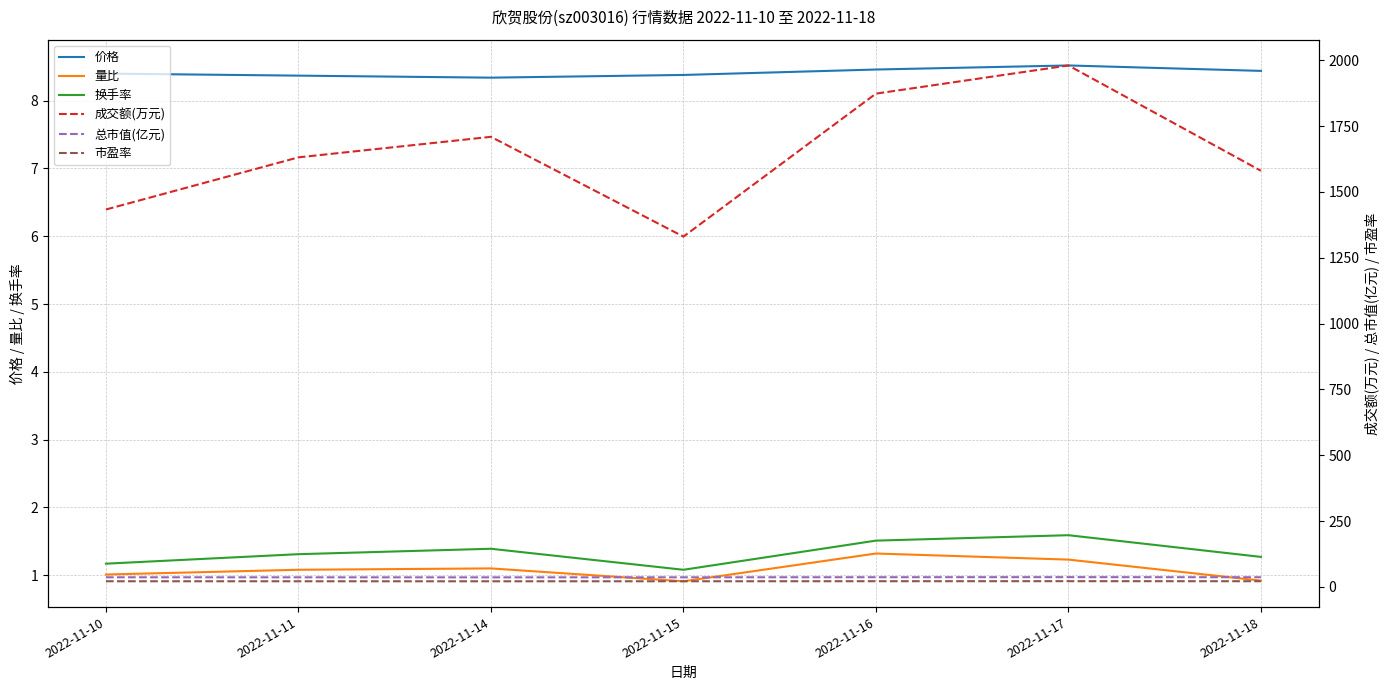

Reading right to left, what are all the values shown in this chart?

价格: 2022-11-18=8.4	2022-11-17=8.5	2022-11-16=8.5	2022-11-15=8.4	2022-11-14=8.3	2022-11-11=8.4	2022-11-10=8.4
量比: 2022-11-18=0.9	2022-11-17=1.2	2022-11-16=1.3	2022-11-15=0.9	2022-11-14=1.1	2022-11-11=1.1	2022-11-10=1.0
换手率: 2022-11-18=1.3	2022-11-17=1.6	2022-11-16=1.5	2022-11-15=1.1	2022-11-14=1.4	2022-11-11=1.3	2022-11-10=1.2
成交额(万元): 2022-11-18=1580.0	2022-11-17=1980.0	2022-11-16=1873.0	2022-11-15=1330.0	2022-11-14=1709.0	2022-11-11=1631.0	2022-11-10=1433.0
总市值(亿元): 2022-11-18=36.5	2022-11-17=36.8	2022-11-16=36.6	2022-11-15=36.2	2022-11-14=36.0	2022-11-11=36.2	2022-11-10=36.3
市盈率: 2022-11-18=21.3	2022-11-17=21.5	2022-11-16=21.4	2022-11-15=21.2	2022-11-14=21.1	2022-11-11=21.1	2022-11-10=21.2